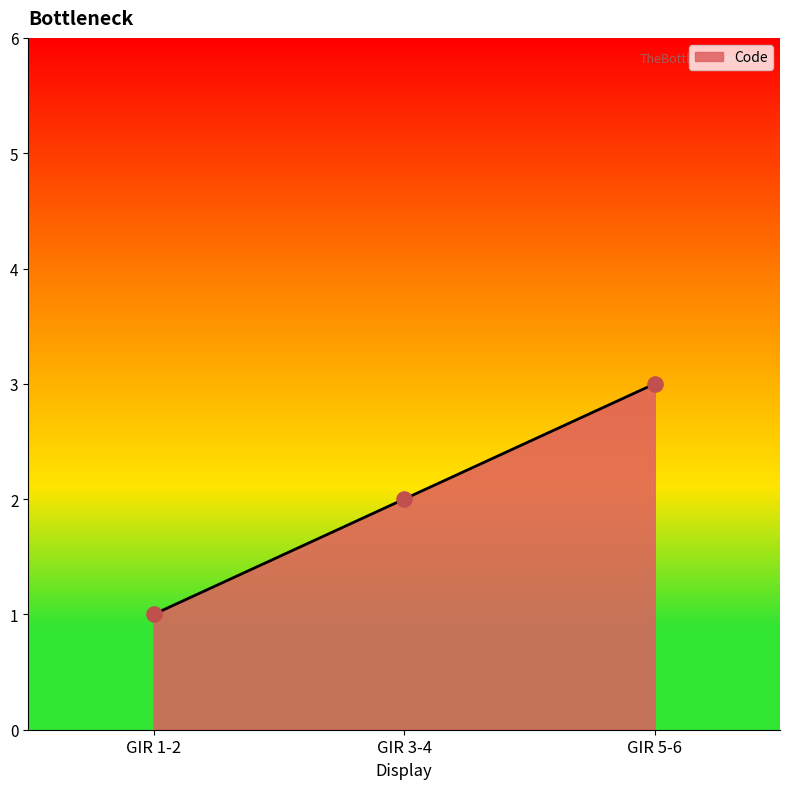

Approximately how many times larger is the value at GIR 1-2 compared to GIR 3-4?

0.5